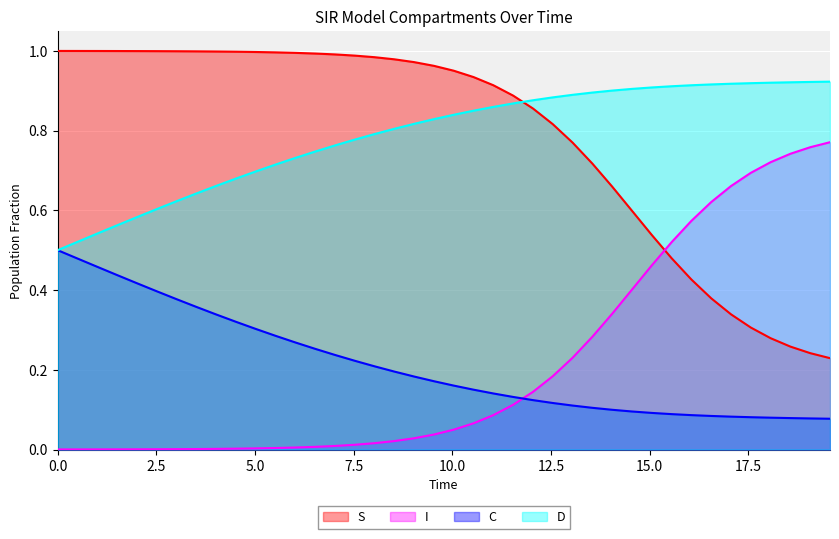

Does the chart display data point markers on the line(s)?

No